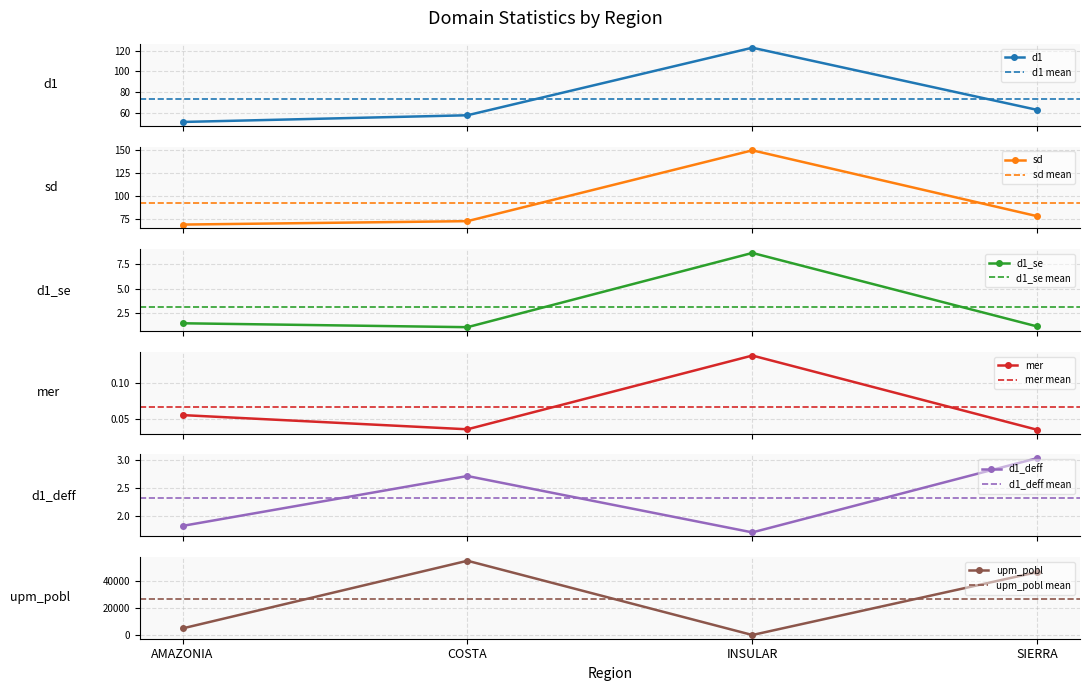

List the series in order of their peak value, highest first.

upm_pobl, sd, d1, d1_se, d1_deff, mer